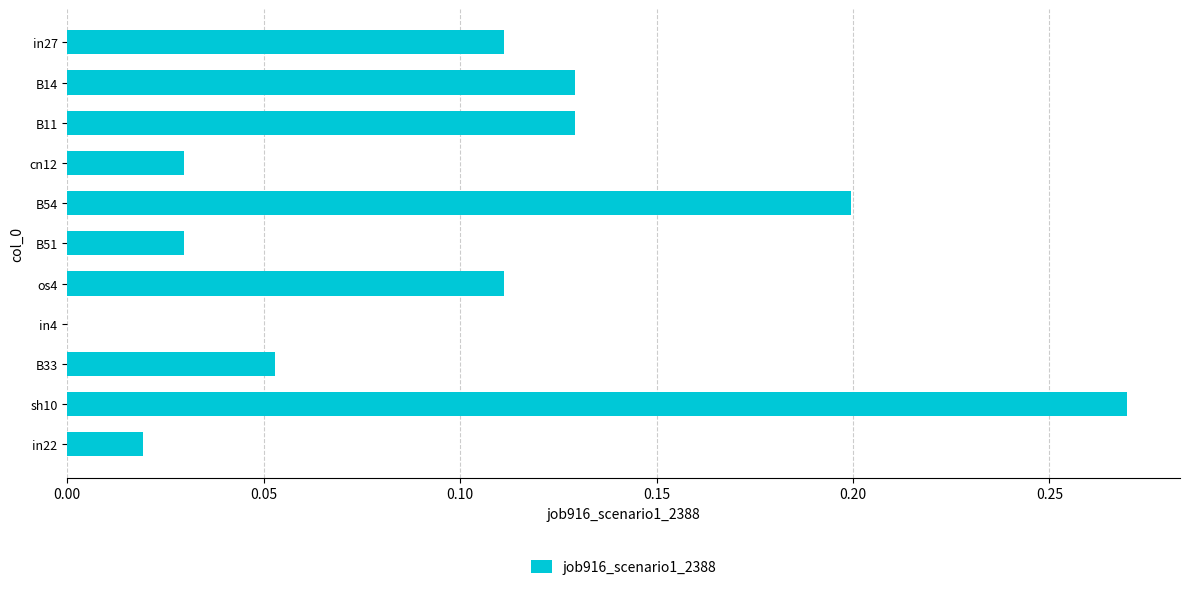

True or false: the data shows 0.1 at B54.

False